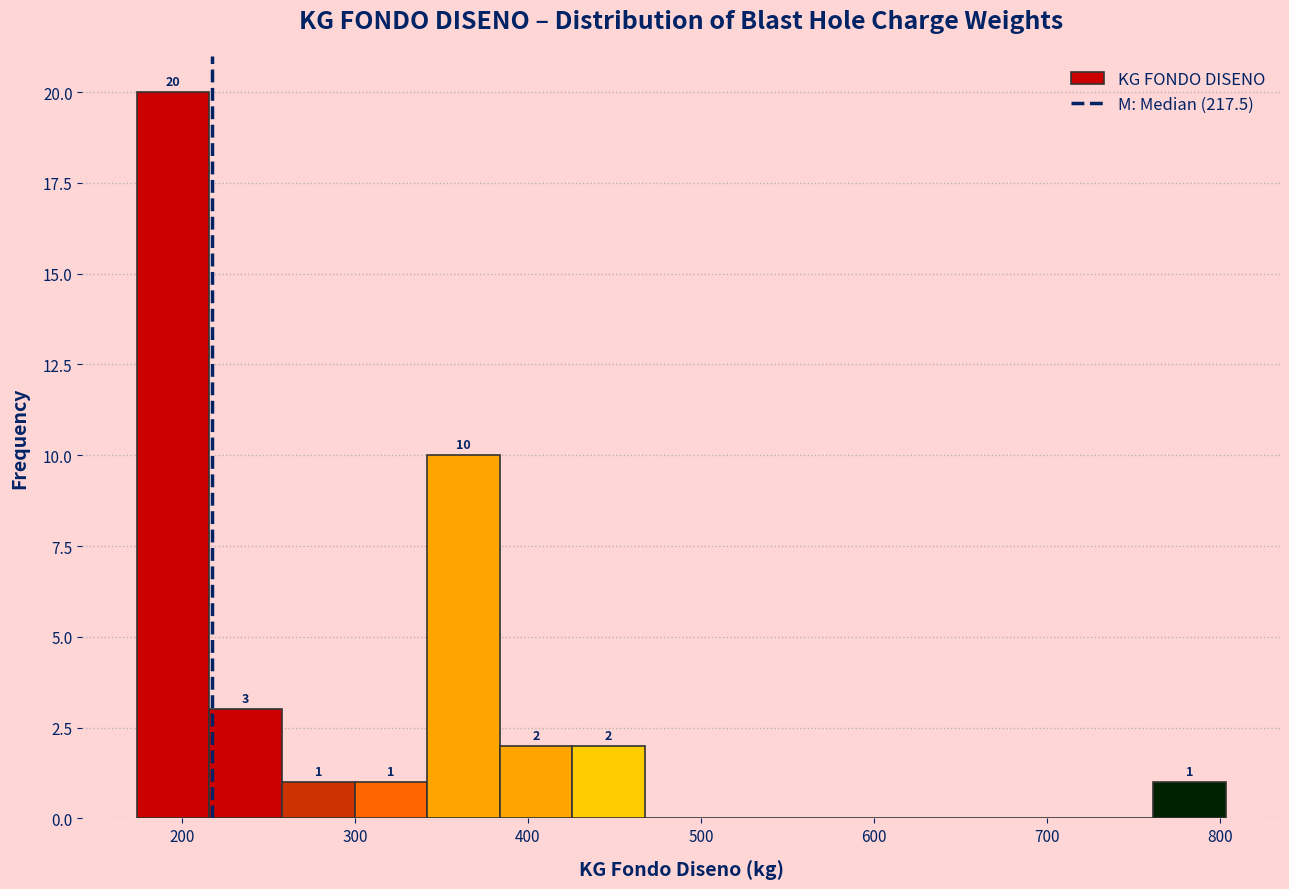

Which range on the x-axis has the tallest bar?

170 to 220